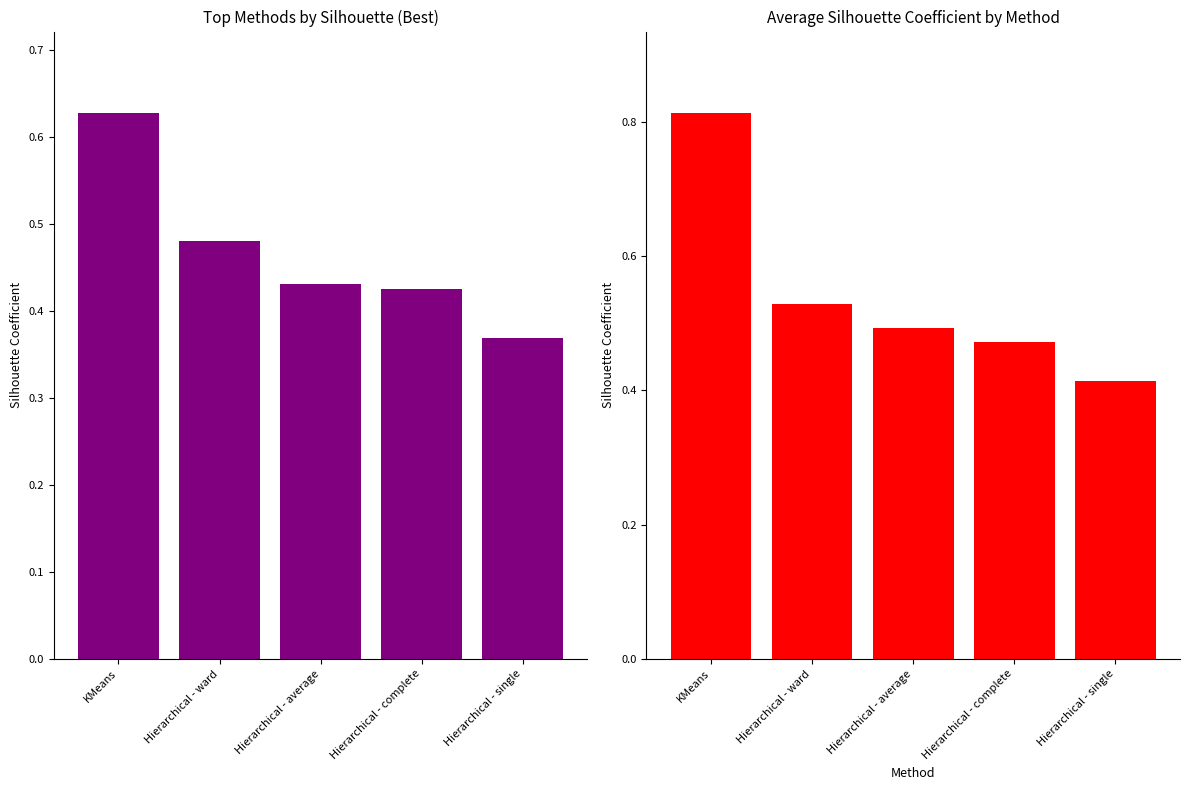

At which category does the chart reach its minimum across all series?

Hierarchical - single